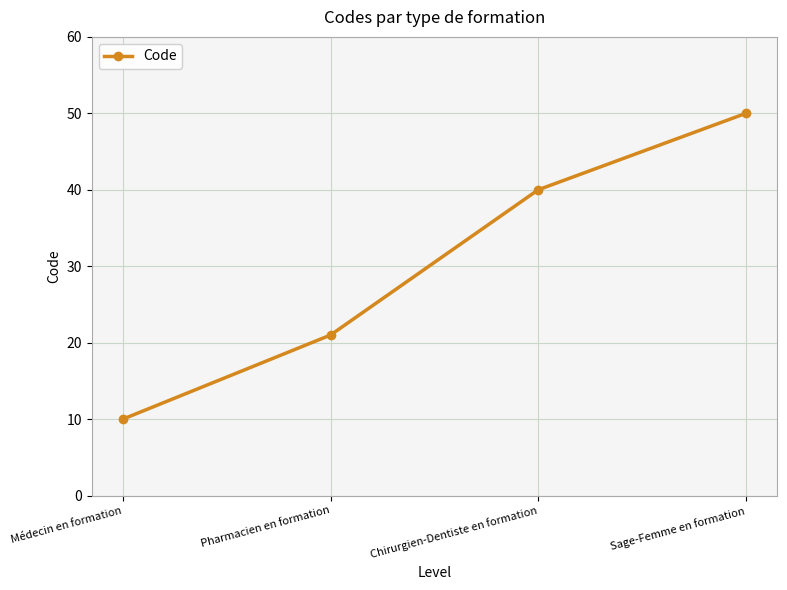

Rank the categories by value from highest to lowest.

Sage-Femme en formation, Chirurgien-Dentiste en formation, Pharmacien en formation, Médecin en formation